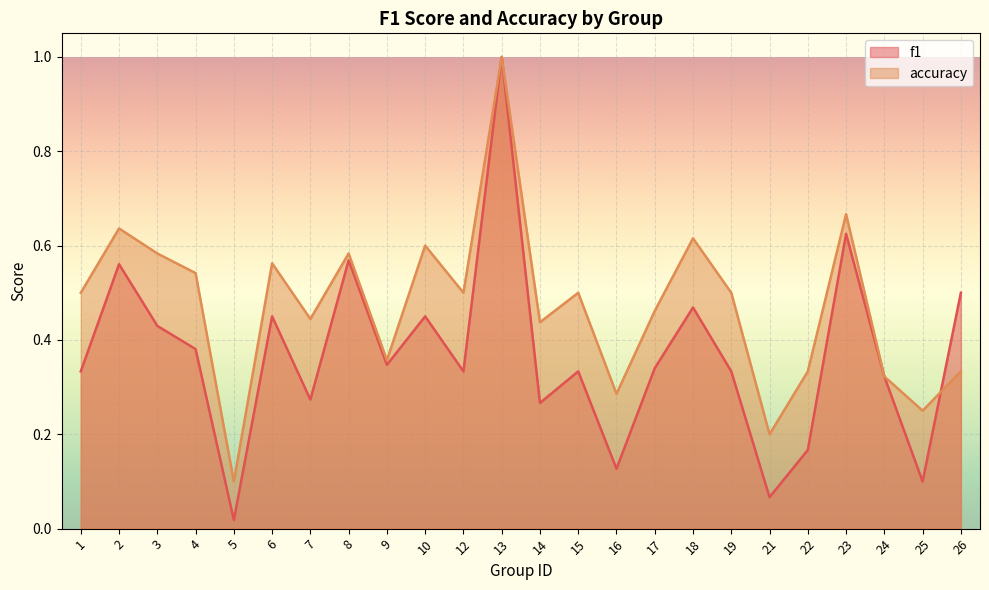

List the series in order of their overall mean, highest first.

accuracy, f1